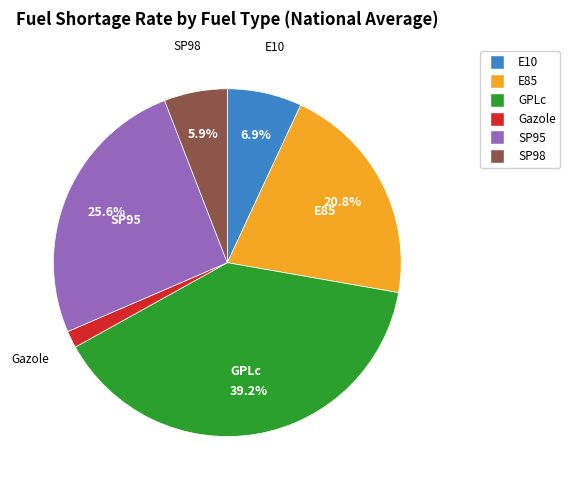

Is there a majority slice in this chart?

No